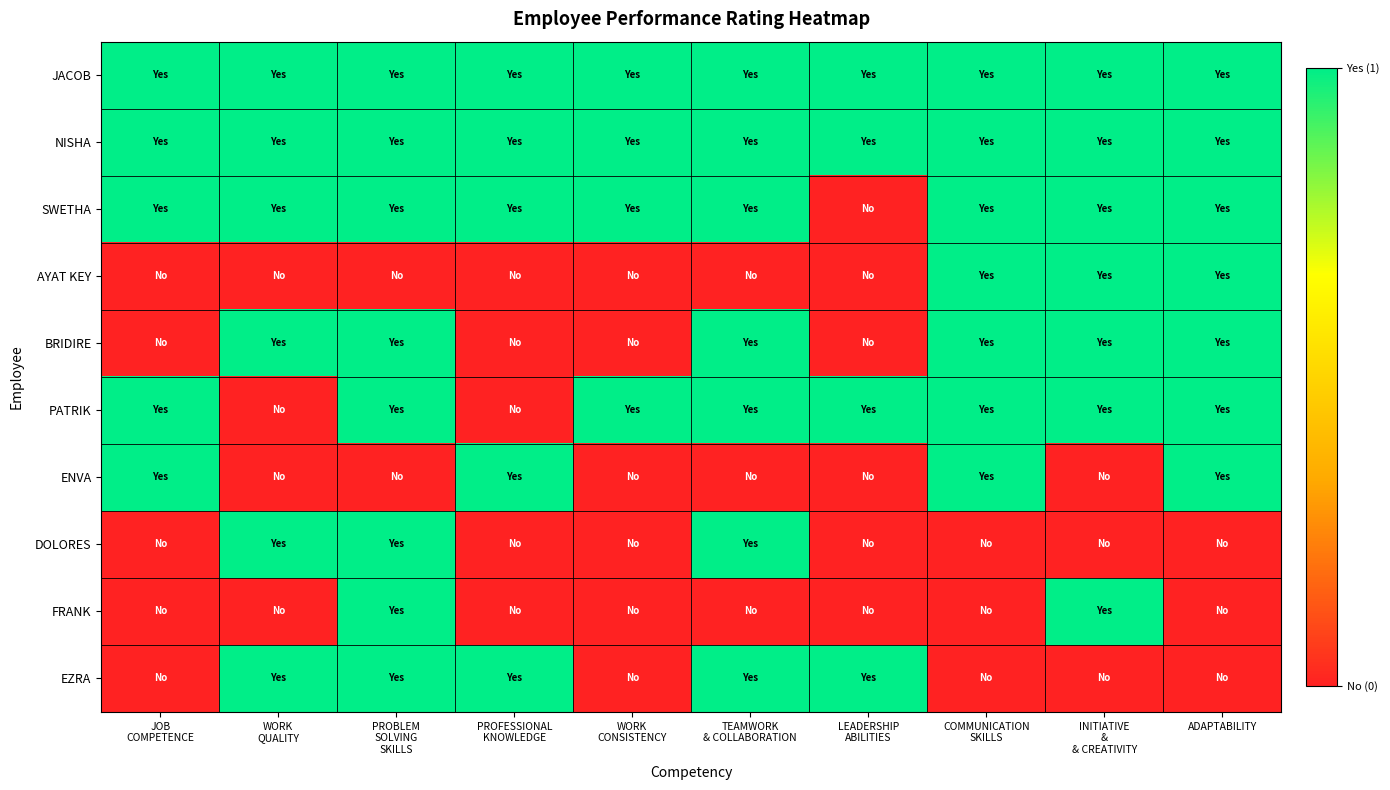

Reading right to left, extract all data points from this chart.

JACOB: ADAPTABILITY=1	INITIATIVE
&
& CREATIVITY=1	COMMUNICATION
SKILLS=1	LEADERSHIP
ABILITIES=1	TEAMWORK
& COLLABORATION=1	WORK
CONSISTENCY=1	PROFESSIONAL
KNOWLEDGE=1	PROBLEM
SOLVING
SKILLS=1	WORK
QUALITY=1	JOB
COMPETENCE=1
NISHA: ADAPTABILITY=1	INITIATIVE
&
& CREATIVITY=1	COMMUNICATION
SKILLS=1	LEADERSHIP
ABILITIES=1	TEAMWORK
& COLLABORATION=1	WORK
CONSISTENCY=1	PROFESSIONAL
KNOWLEDGE=1	PROBLEM
SOLVING
SKILLS=1	WORK
QUALITY=1	JOB
COMPETENCE=1
SWETHA: ADAPTABILITY=1	INITIATIVE
&
& CREATIVITY=1	COMMUNICATION
SKILLS=1	LEADERSHIP
ABILITIES=0	TEAMWORK
& COLLABORATION=1	WORK
CONSISTENCY=1	PROFESSIONAL
KNOWLEDGE=1	PROBLEM
SOLVING
SKILLS=1	WORK
QUALITY=1	JOB
COMPETENCE=1
AYAT KEY: ADAPTABILITY=1	INITIATIVE
&
& CREATIVITY=1	COMMUNICATION
SKILLS=1	LEADERSHIP
ABILITIES=0	TEAMWORK
& COLLABORATION=0	WORK
CONSISTENCY=0	PROFESSIONAL
KNOWLEDGE=0	PROBLEM
SOLVING
SKILLS=0	WORK
QUALITY=0	JOB
COMPETENCE=0
BRIDIRE: ADAPTABILITY=1	INITIATIVE
&
& CREATIVITY=1	COMMUNICATION
SKILLS=1	LEADERSHIP
ABILITIES=0	TEAMWORK
& COLLABORATION=1	WORK
CONSISTENCY=0	PROFESSIONAL
KNOWLEDGE=0	PROBLEM
SOLVING
SKILLS=1	WORK
QUALITY=1	JOB
COMPETENCE=0
PATRIK: ADAPTABILITY=1	INITIATIVE
&
& CREATIVITY=1	COMMUNICATION
SKILLS=1	LEADERSHIP
ABILITIES=1	TEAMWORK
& COLLABORATION=1	WORK
CONSISTENCY=1	PROFESSIONAL
KNOWLEDGE=0	PROBLEM
SOLVING
SKILLS=1	WORK
QUALITY=0	JOB
COMPETENCE=1
ENVA: ADAPTABILITY=1	INITIATIVE
&
& CREATIVITY=0	COMMUNICATION
SKILLS=1	LEADERSHIP
ABILITIES=0	TEAMWORK
& COLLABORATION=0	WORK
CONSISTENCY=0	PROFESSIONAL
KNOWLEDGE=1	PROBLEM
SOLVING
SKILLS=0	WORK
QUALITY=0	JOB
COMPETENCE=1
DOLORES: ADAPTABILITY=0	INITIATIVE
&
& CREATIVITY=0	COMMUNICATION
SKILLS=0	LEADERSHIP
ABILITIES=0	TEAMWORK
& COLLABORATION=1	WORK
CONSISTENCY=0	PROFESSIONAL
KNOWLEDGE=0	PROBLEM
SOLVING
SKILLS=1	WORK
QUALITY=1	JOB
COMPETENCE=0
FRANK: ADAPTABILITY=0	INITIATIVE
&
& CREATIVITY=1	COMMUNICATION
SKILLS=0	LEADERSHIP
ABILITIES=0	TEAMWORK
& COLLABORATION=0	WORK
CONSISTENCY=0	PROFESSIONAL
KNOWLEDGE=0	PROBLEM
SOLVING
SKILLS=1	WORK
QUALITY=0	JOB
COMPETENCE=0
EZRA: ADAPTABILITY=0	INITIATIVE
&
& CREATIVITY=0	COMMUNICATION
SKILLS=0	LEADERSHIP
ABILITIES=1	TEAMWORK
& COLLABORATION=1	WORK
CONSISTENCY=0	PROFESSIONAL
KNOWLEDGE=1	PROBLEM
SOLVING
SKILLS=1	WORK
QUALITY=1	JOB
COMPETENCE=0